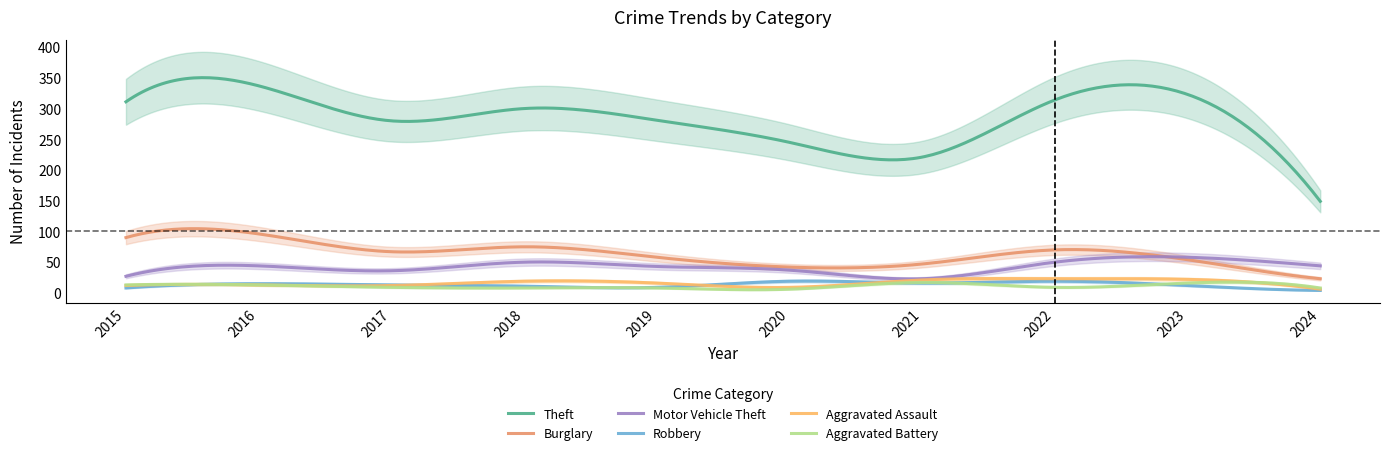

What is the smallest value displayed?

4